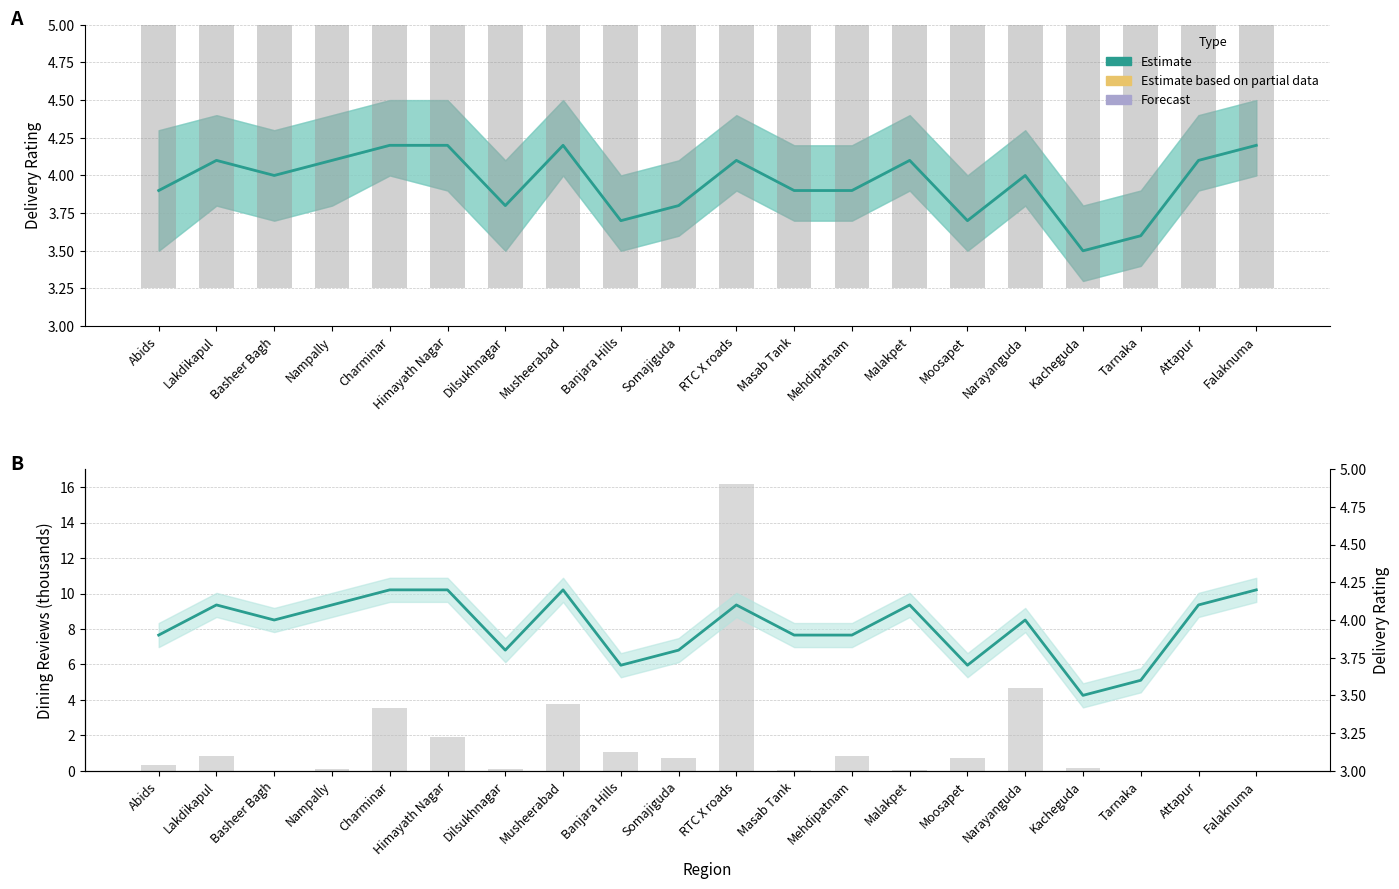

Does the chart contain any negative values?

No